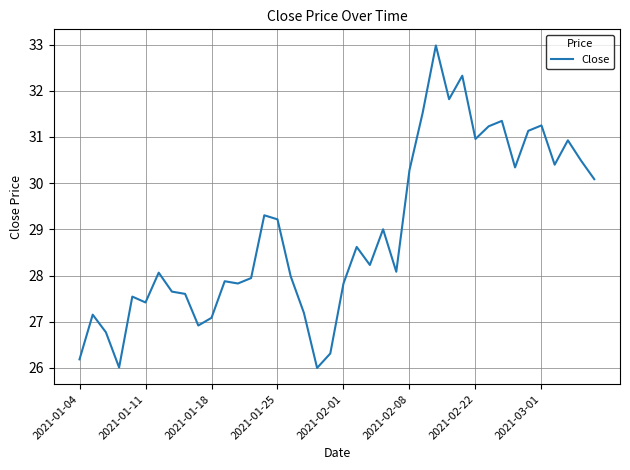

What is the maximum value shown in the chart?

33.0